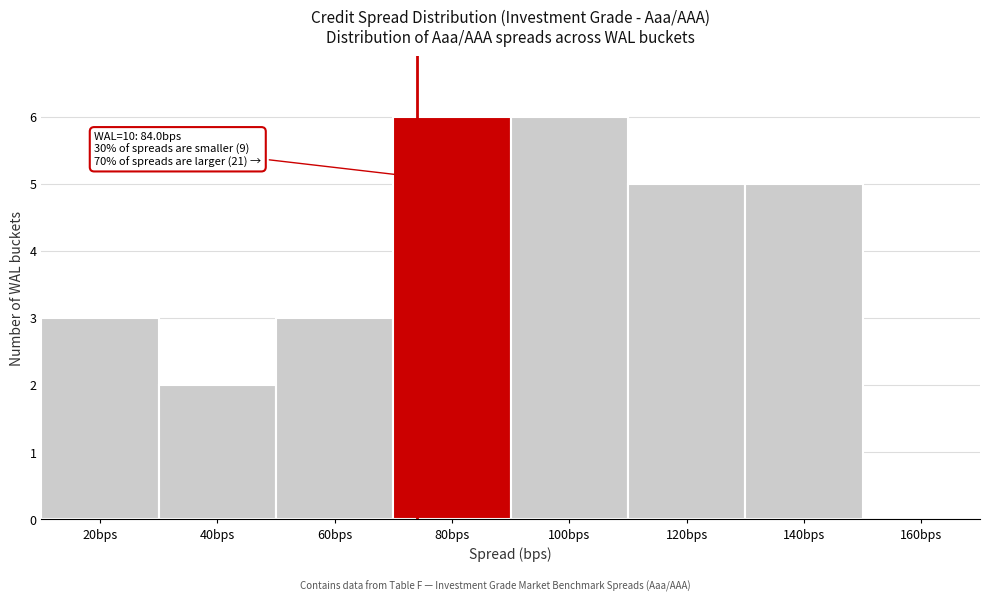

Reading left to right, extract all data points from this chart.

20bps=3	40bps=2	60bps=3	80bps=6	100bps=6	120bps=5	140bps=5	160bps=0